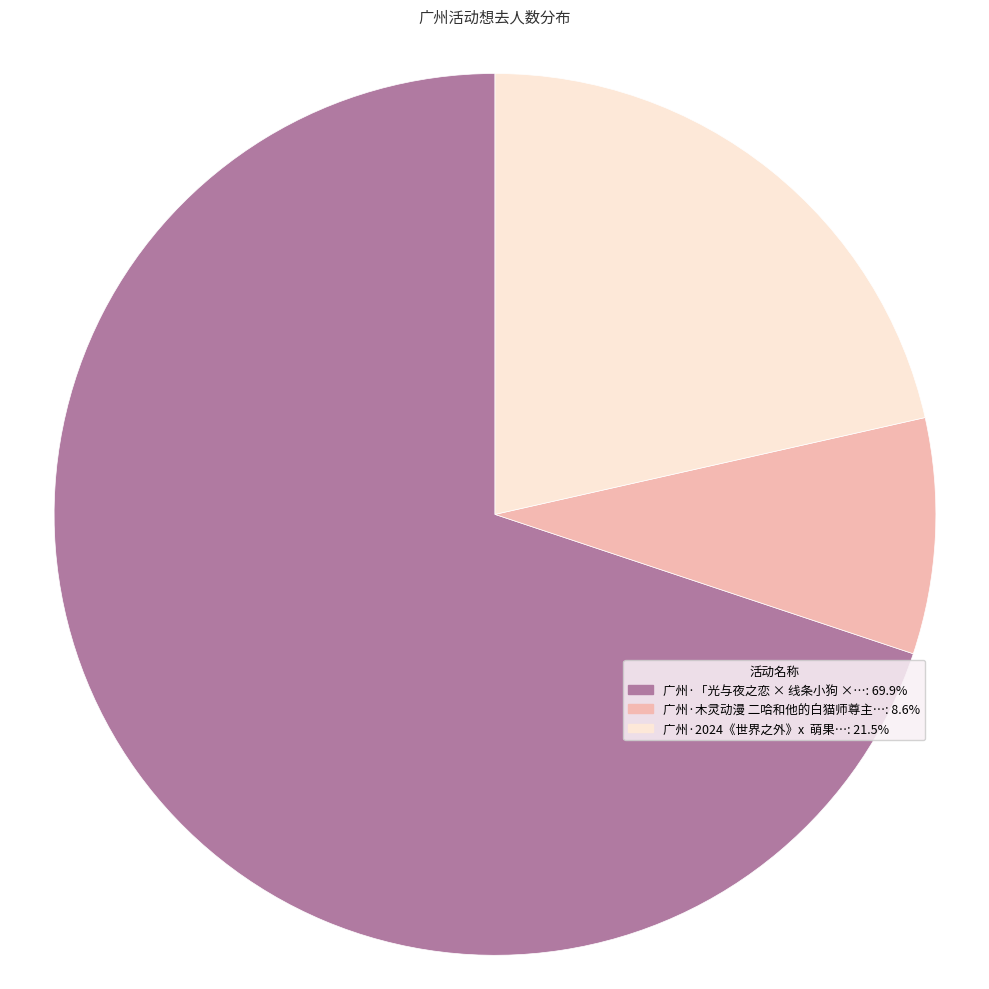

Is there any slice that represents more than half of the pie?

Yes